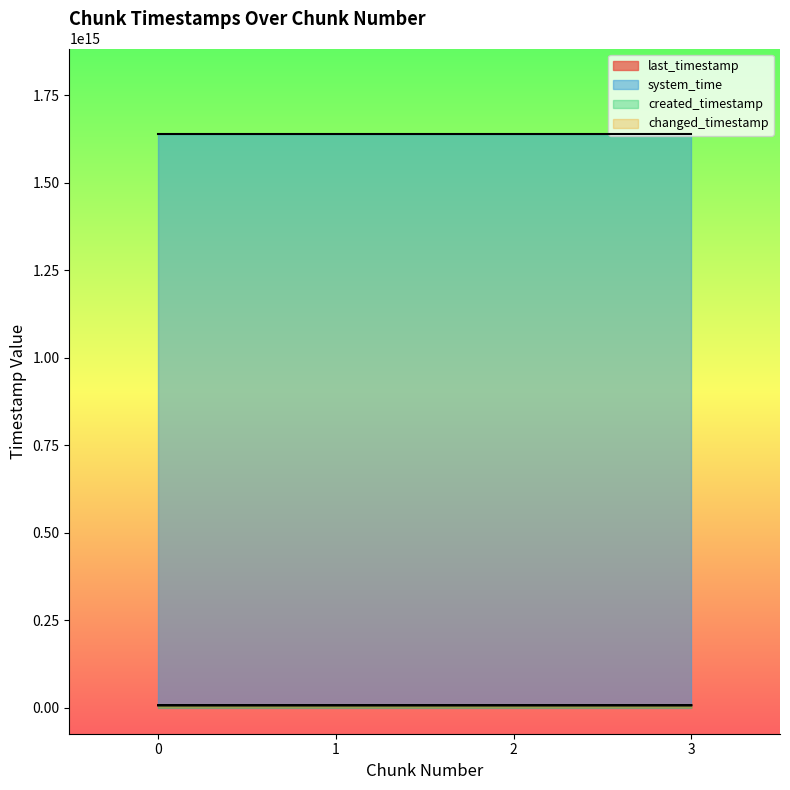

True or false: changed_timestamp and system_time cross at least once.

False